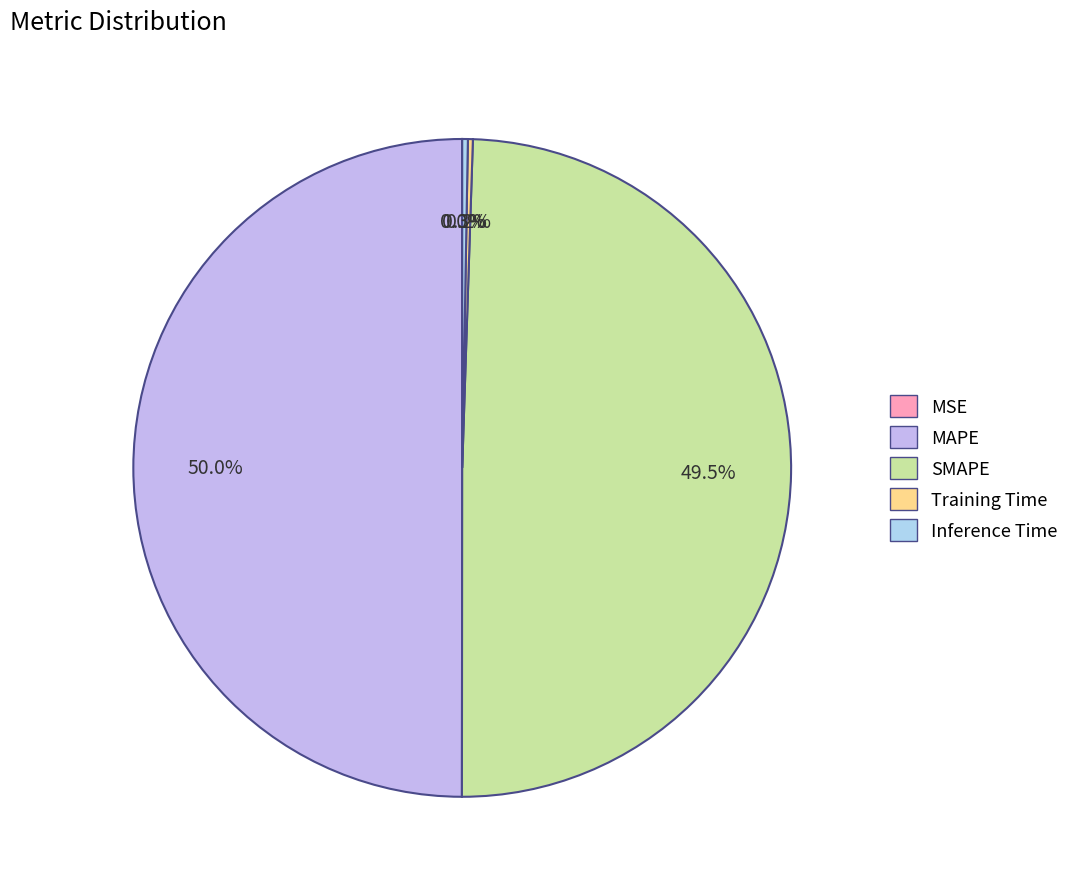

Does MAPE represent more than half of the total?

No